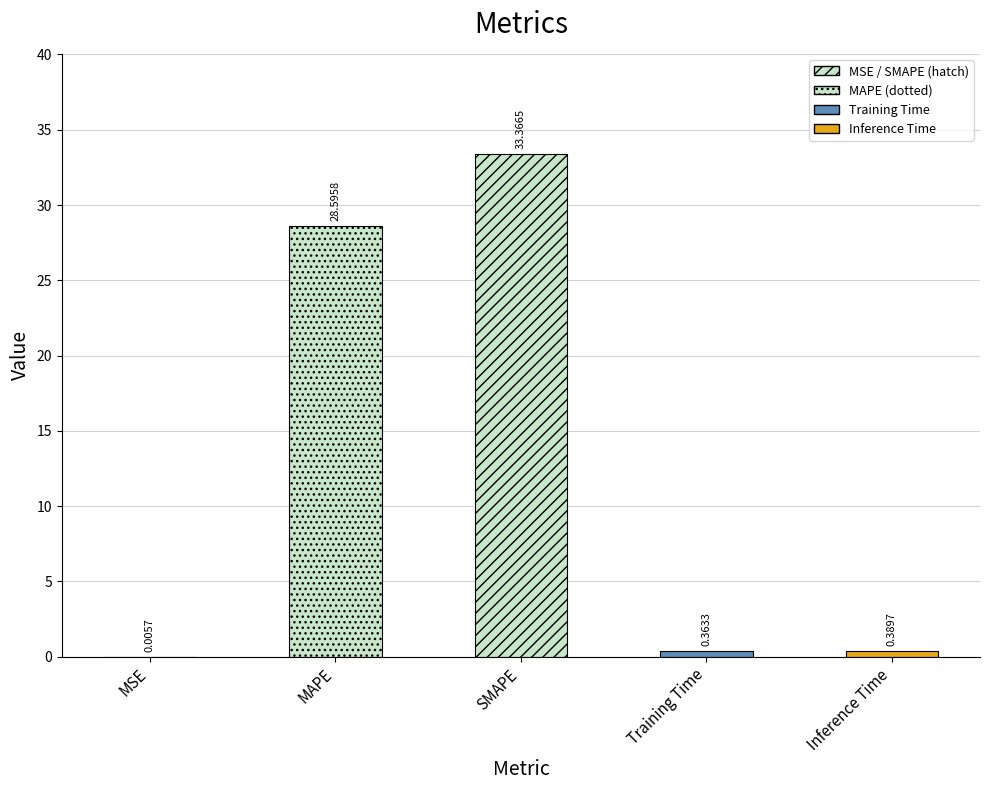

What is the label of the 1st bar from the right?

Inference Time